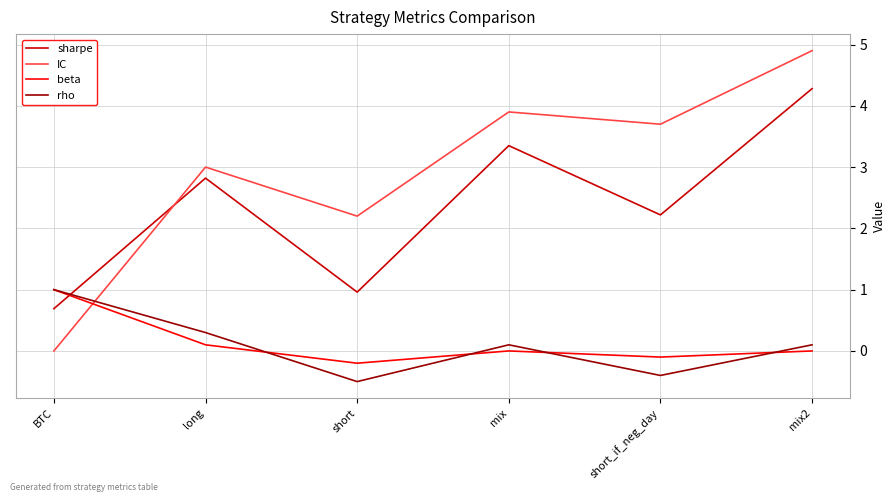

Rank the series at mix2 from lowest to highest value.

beta, rho, sharpe, IC